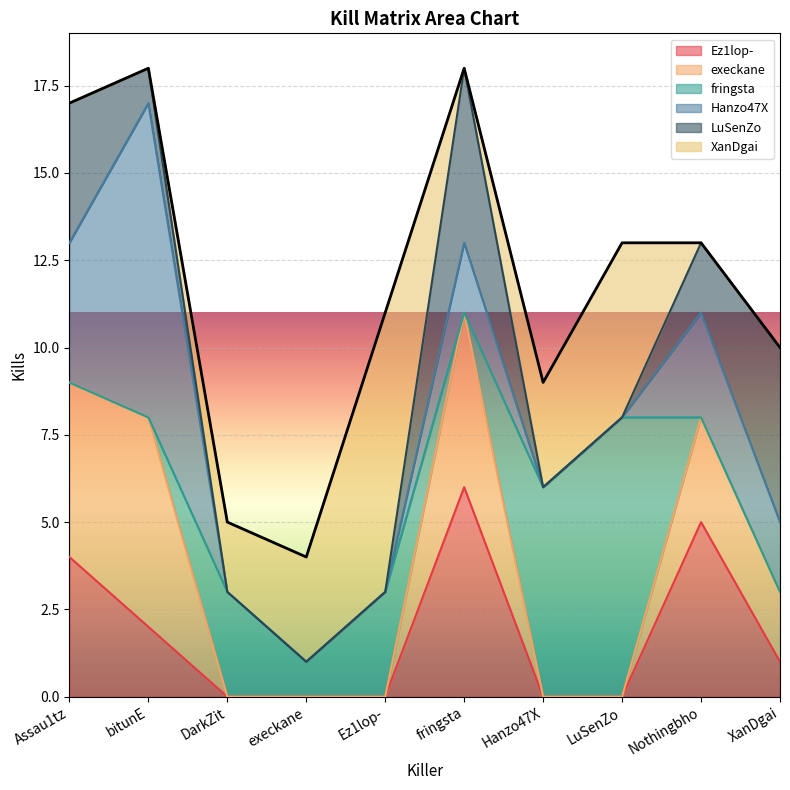

Rank the series at LuSenZo from highest to lowest value.

fringsta, XanDgai, Ez1lop-, execkane, Hanzo47X, LuSenZo